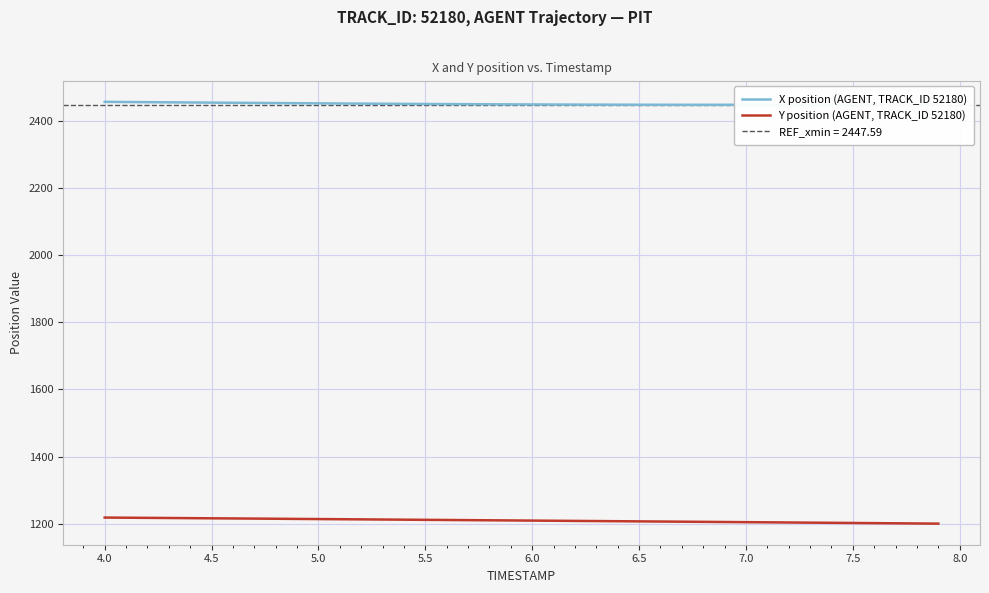

True or false: X position (AGENT, TRACK_ID 52180) and Y position (AGENT, TRACK_ID 52180) cross at least once.

False